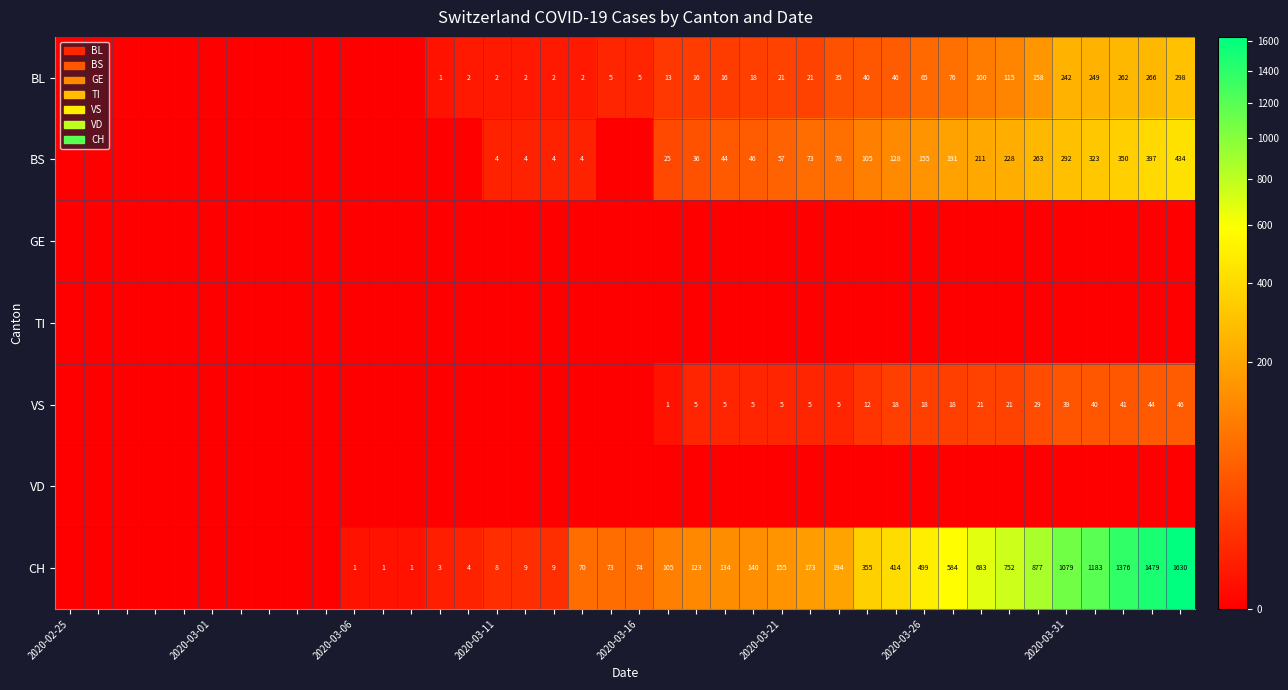

The BS series shows 6 at 2020-03-11. True or false?

False